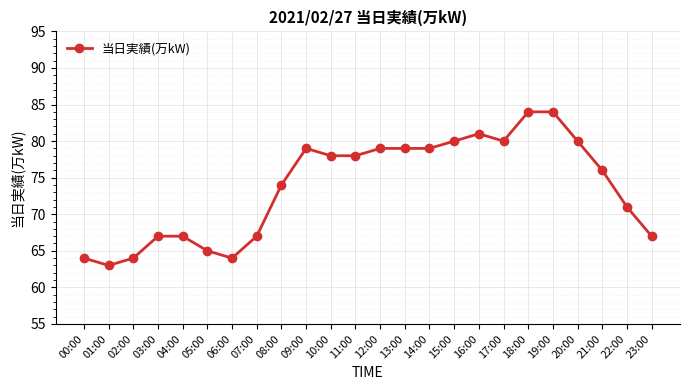

What is the difference between the values at 16:00 and 23:00?

14